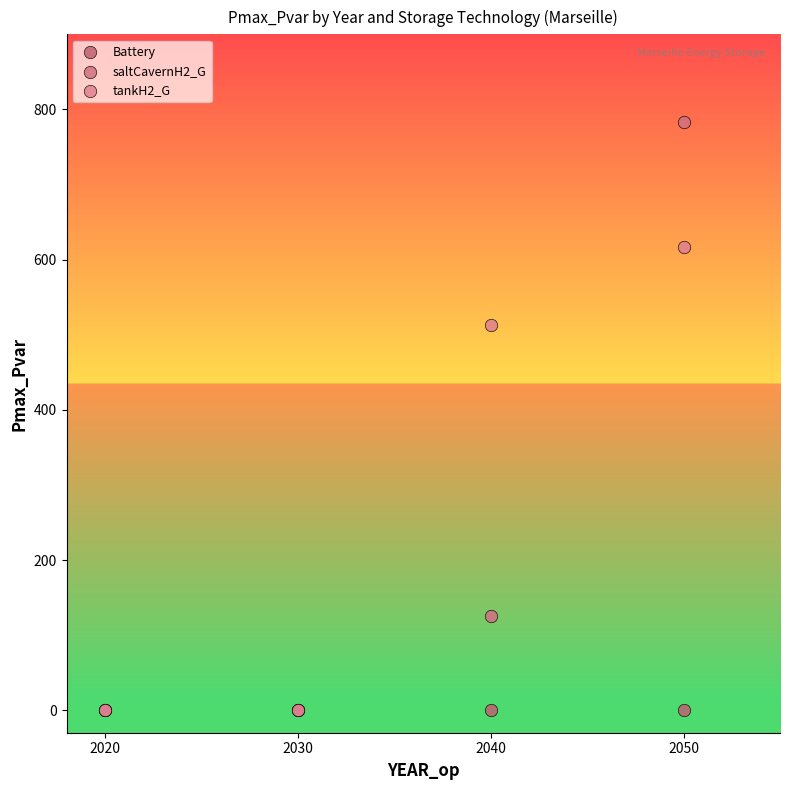

What are all the series names shown in the legend?

Battery, saltCavernH2_G, tankH2_G